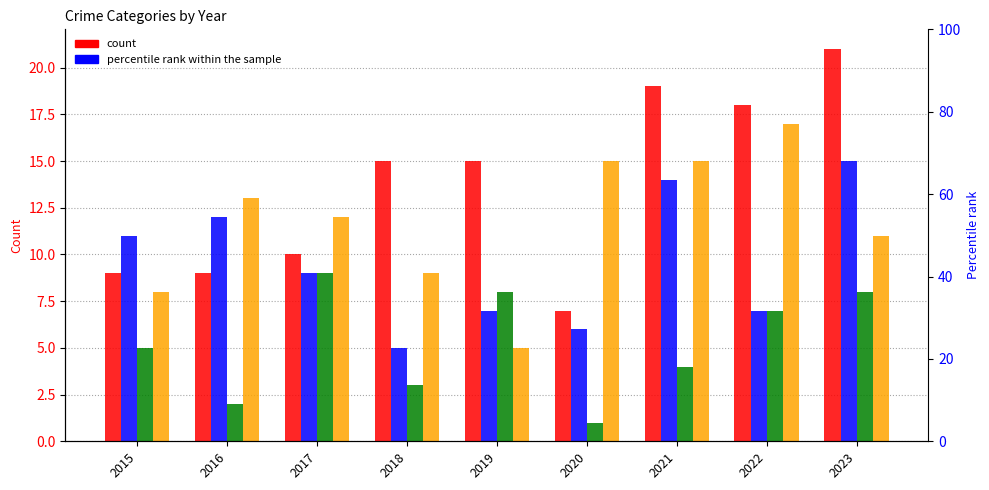

At which category is the sum across all series the highest?

2023